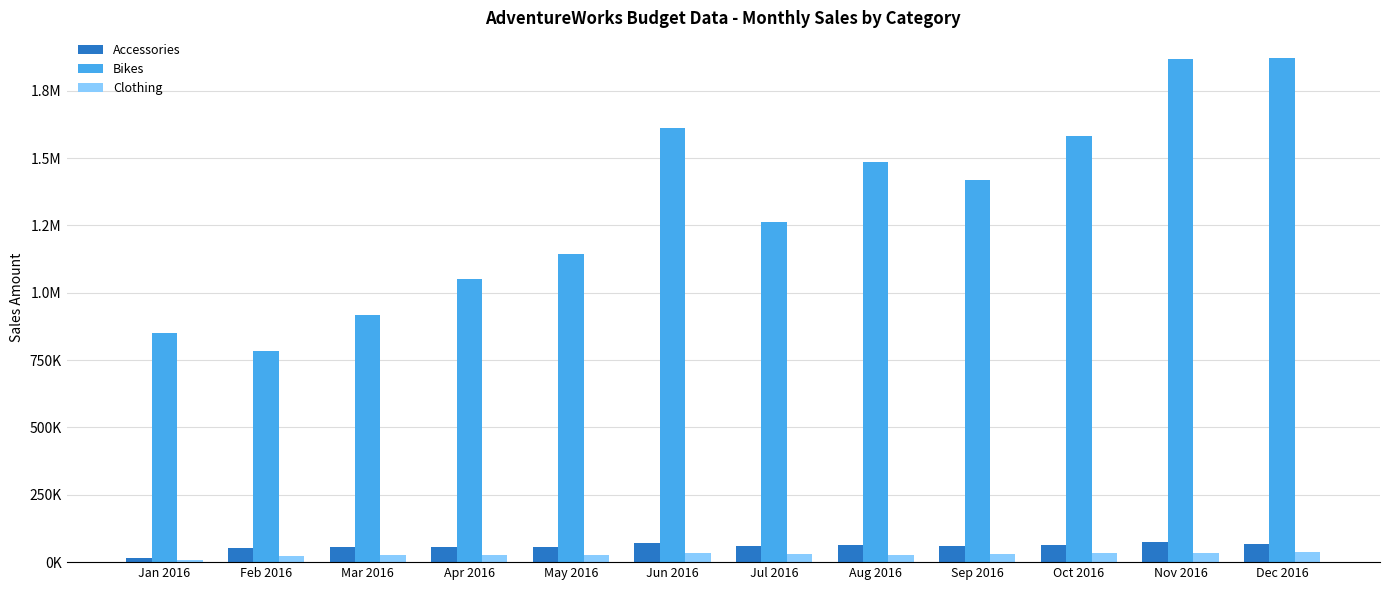

Does the chart contain stacked bars?

No